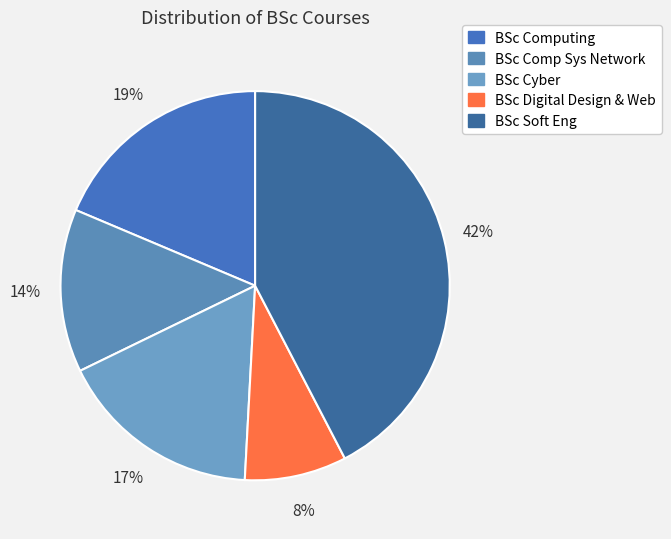

Is it true that BSc Digital Design & Web is 8% of the pie?

True